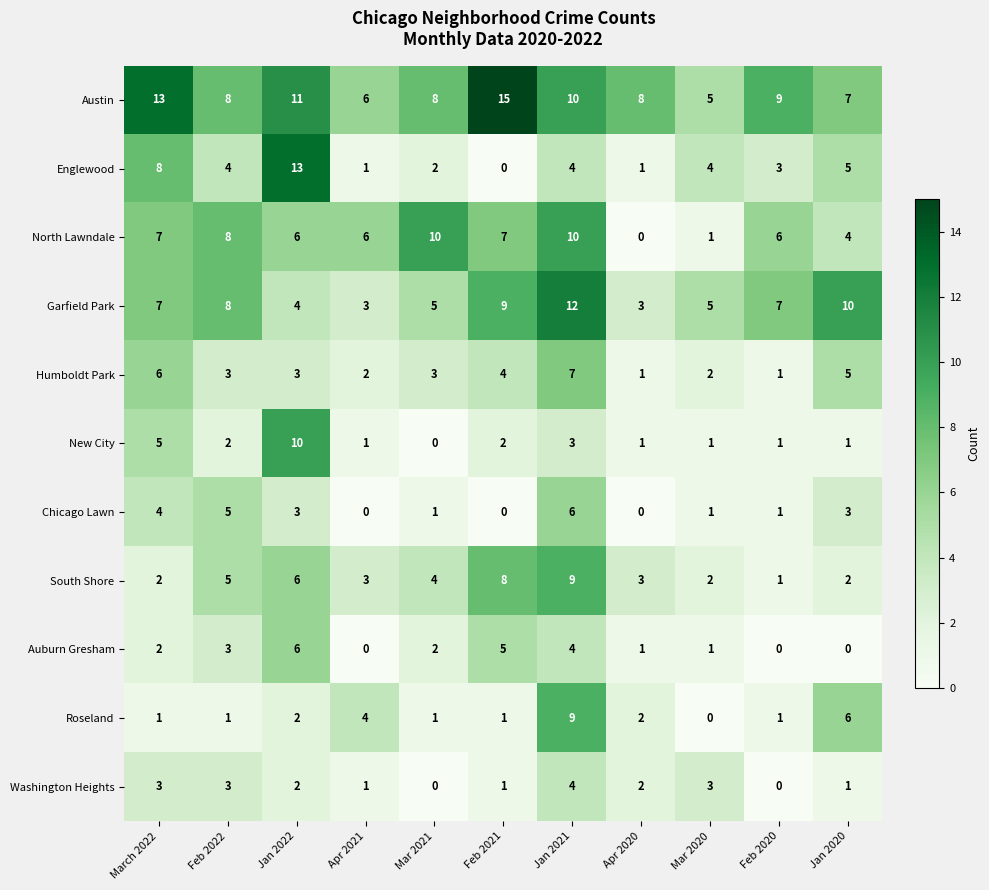

What is the spread (max minus min) of values at Jan 2020?

10